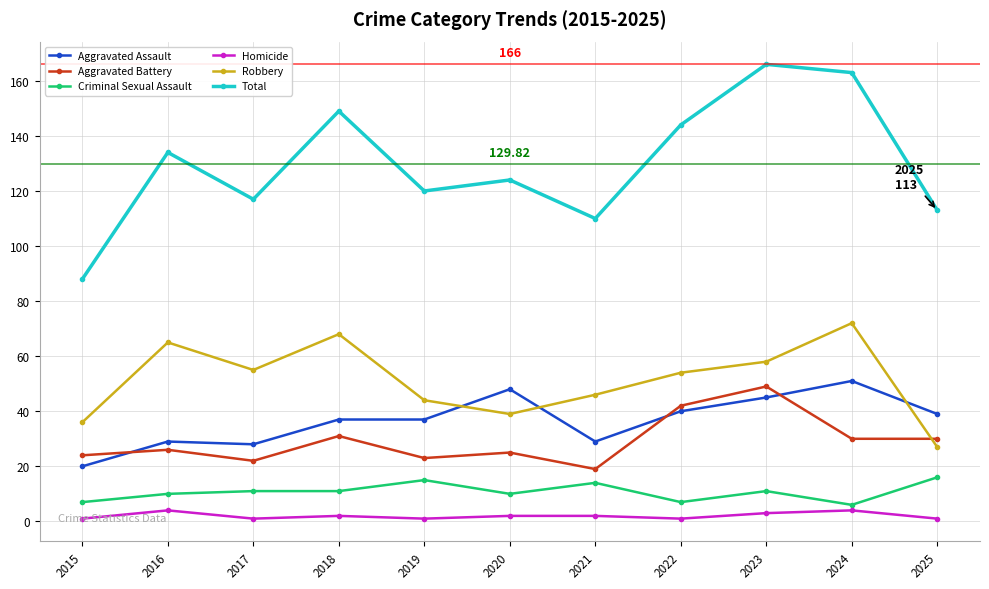

How many series are shown in this chart?

6